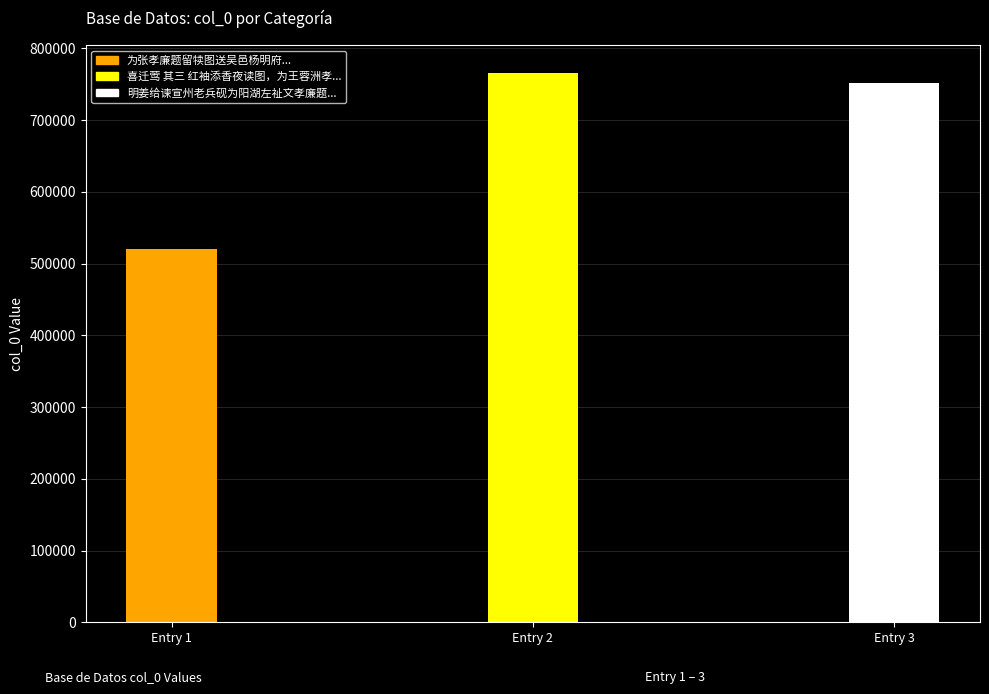

What position from the left is 明姜给谏宣州老兵砚为阳湖左祉文孝廉题?

3